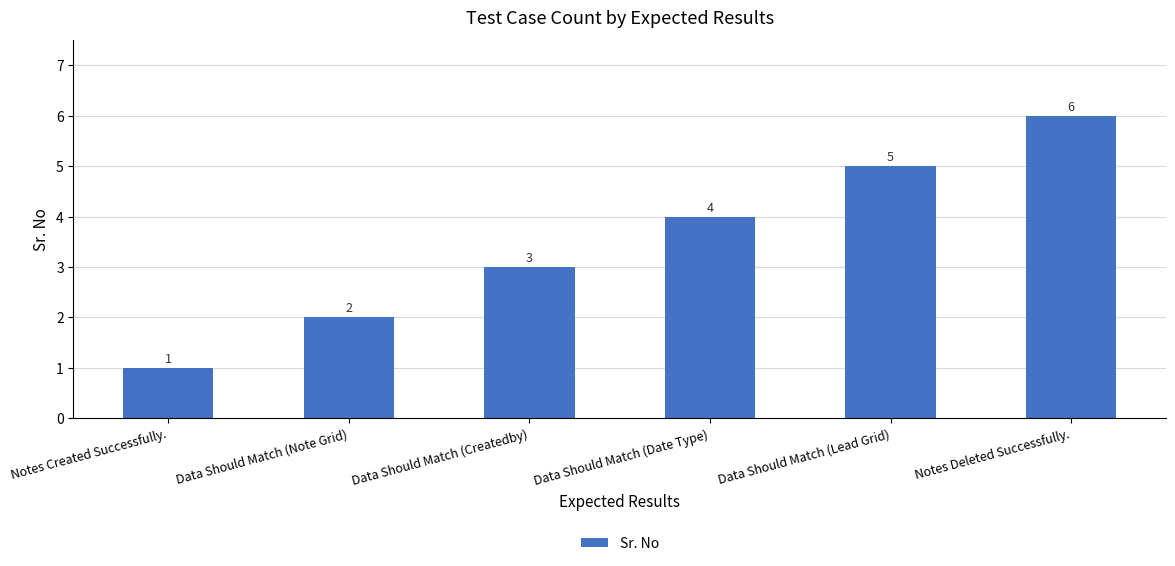

Reading left to right, transcribe all the data shown in this chart.

1	2	3	4	5	6